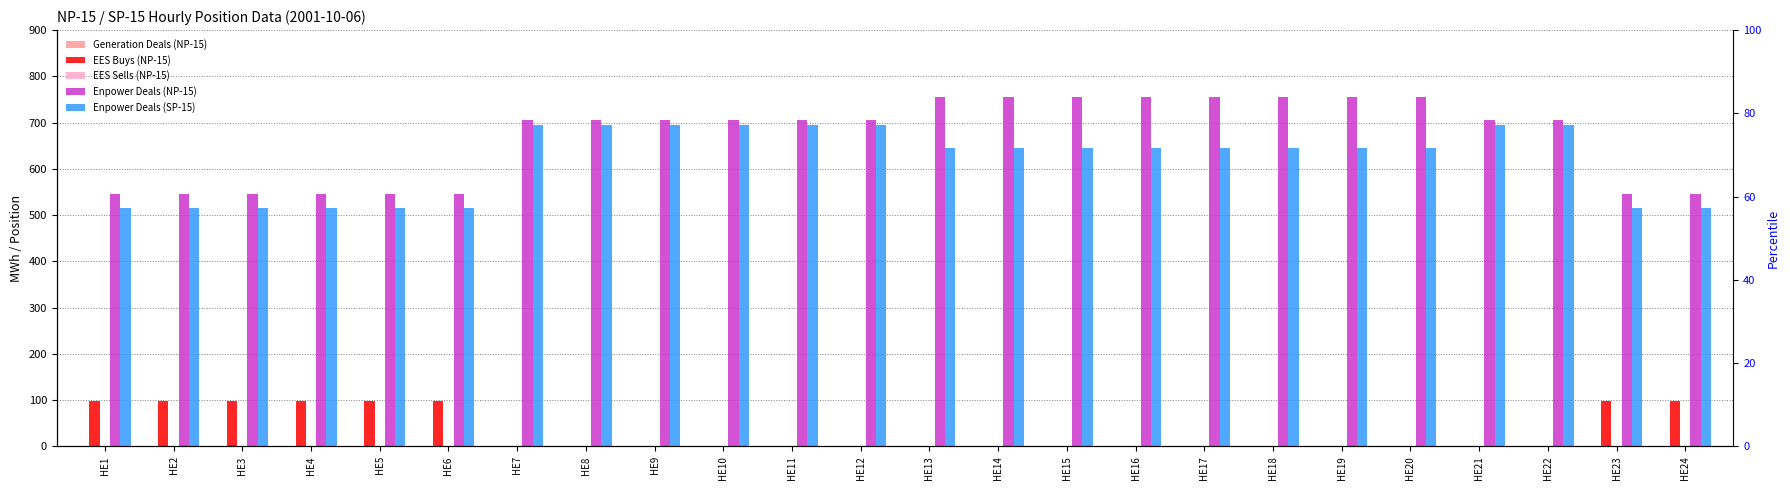

Rank the series at HE12 from highest to lowest value.

Enpower Deals (NP-15), Enpower Deals (SP-15), Generation Deals (NP-15), EES Buys (NP-15), EES Sells (NP-15)